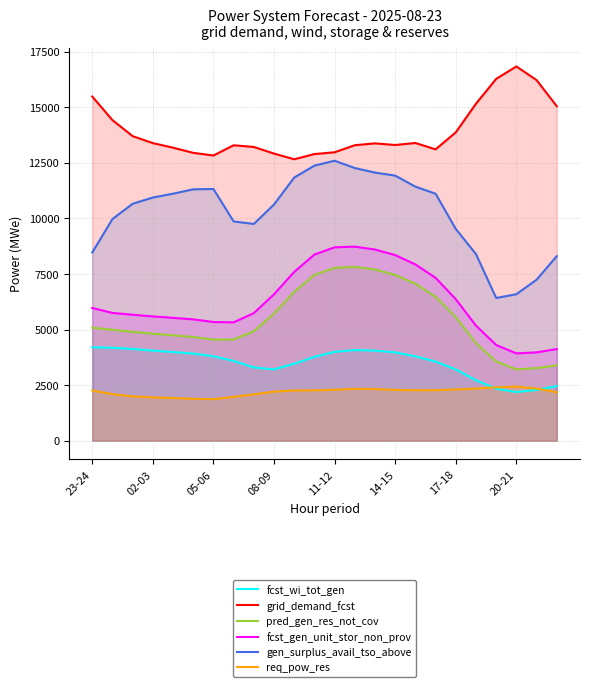

Is it true that gen_surplus_avail_tso_above equals 11427 at 16?

True